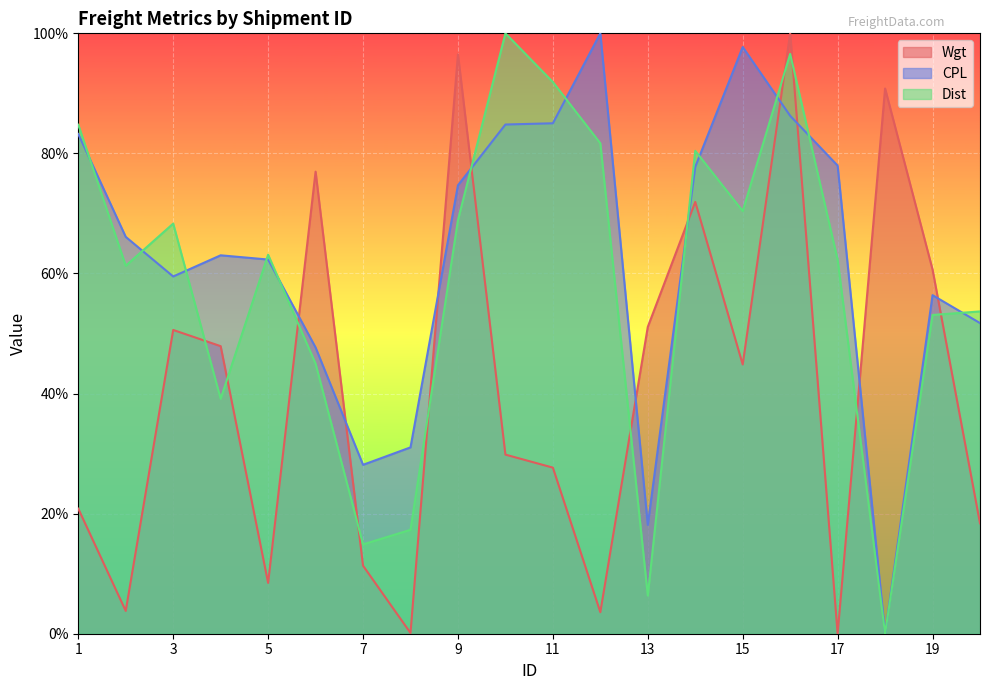

What are all the series names shown in the legend?

Wgt, CPL, Dist